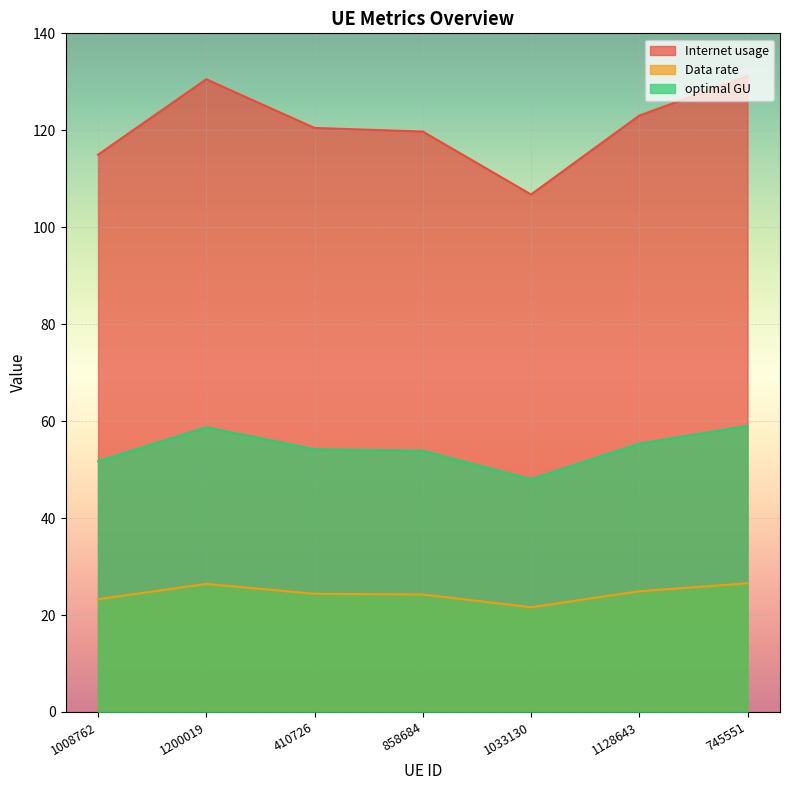

What are all the series names shown in the legend?

Internet usage, Data rate, optimal GU